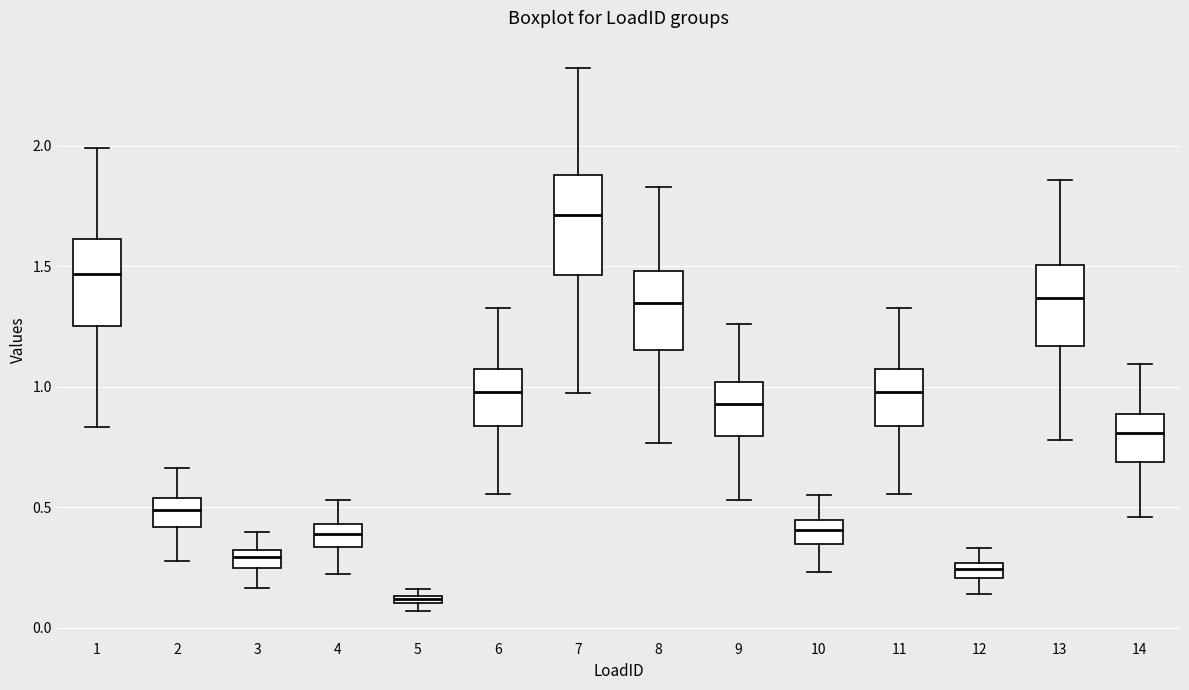

Which box has the lowest median line?

5